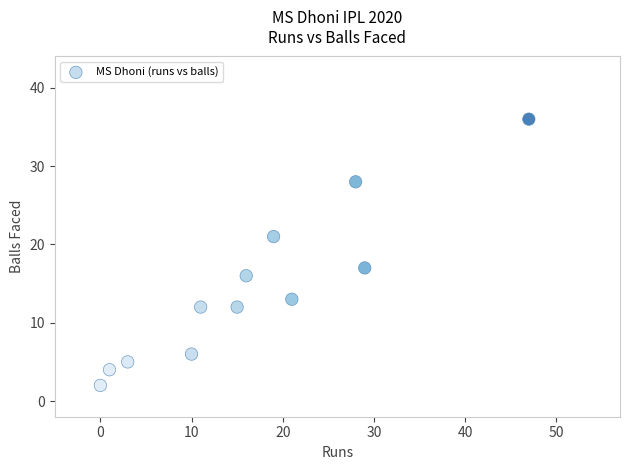

What is the range of X values (max minus min)?

47